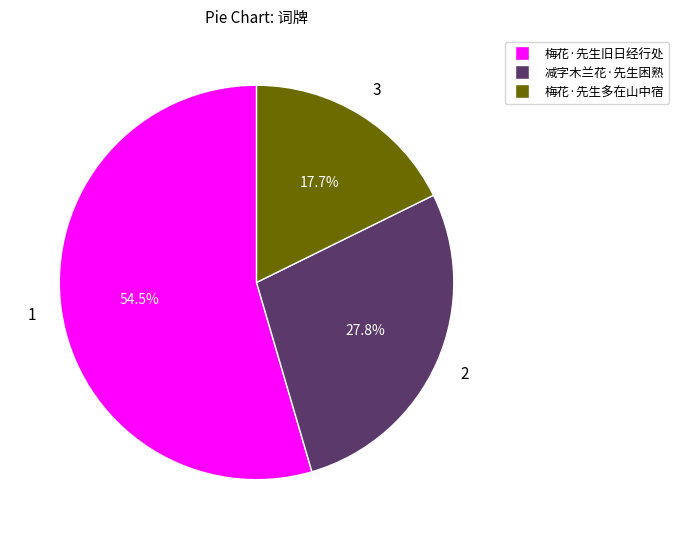

Which category has the biggest portion of the pie?

梅花·先生旧日经行处